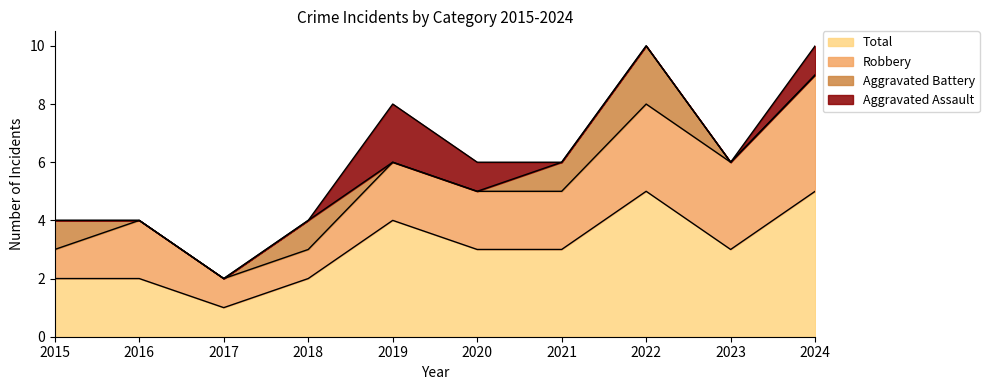

True or false: Robbery has a value of 1 at 2015.

True